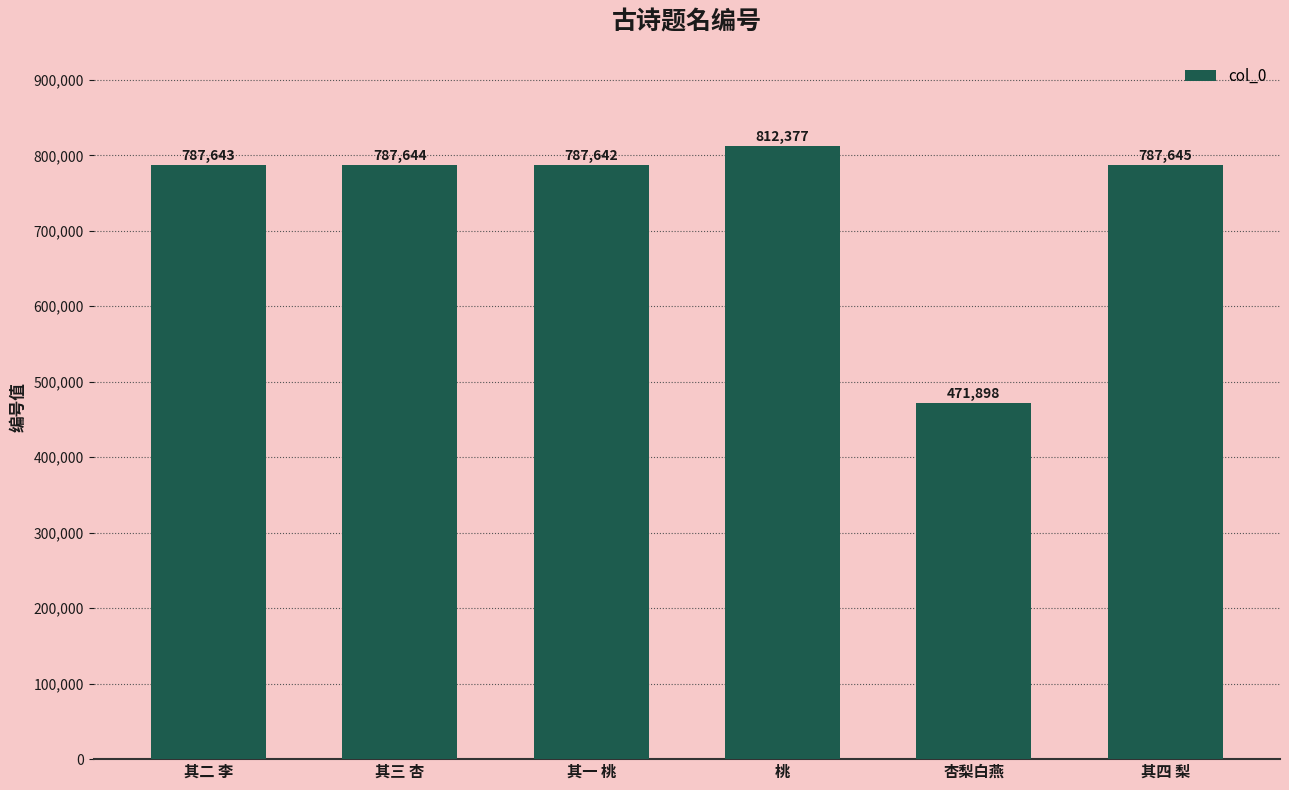

Does the chart contain stacked bars?

No